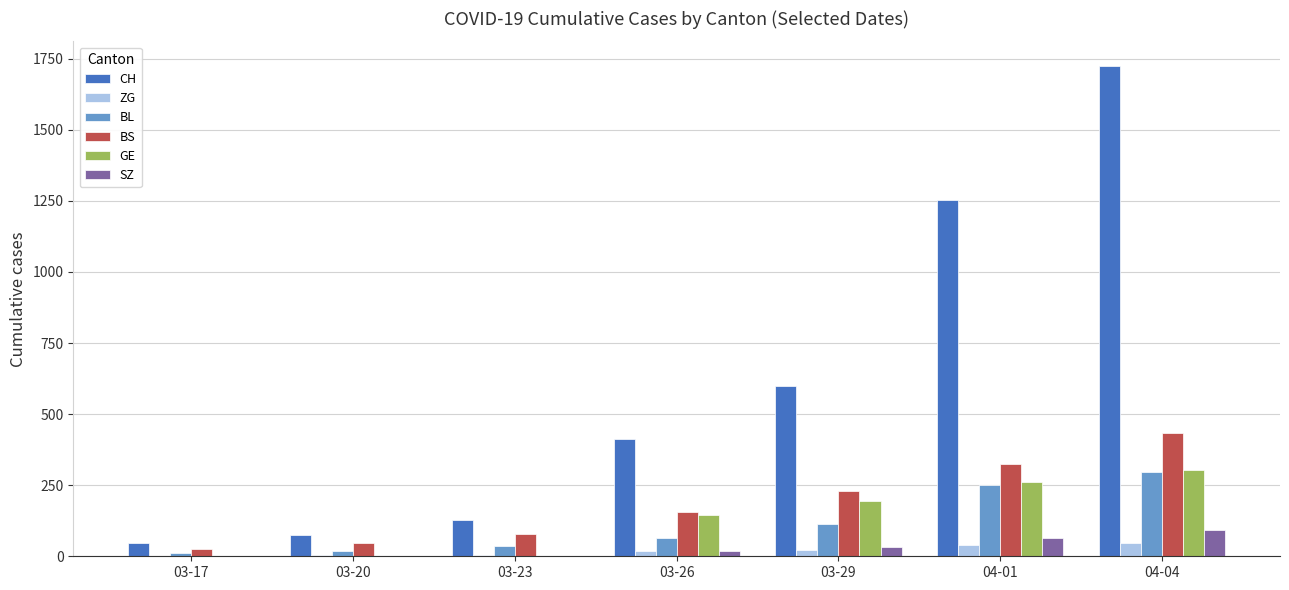

Which category has the highest value across all series?

04-04